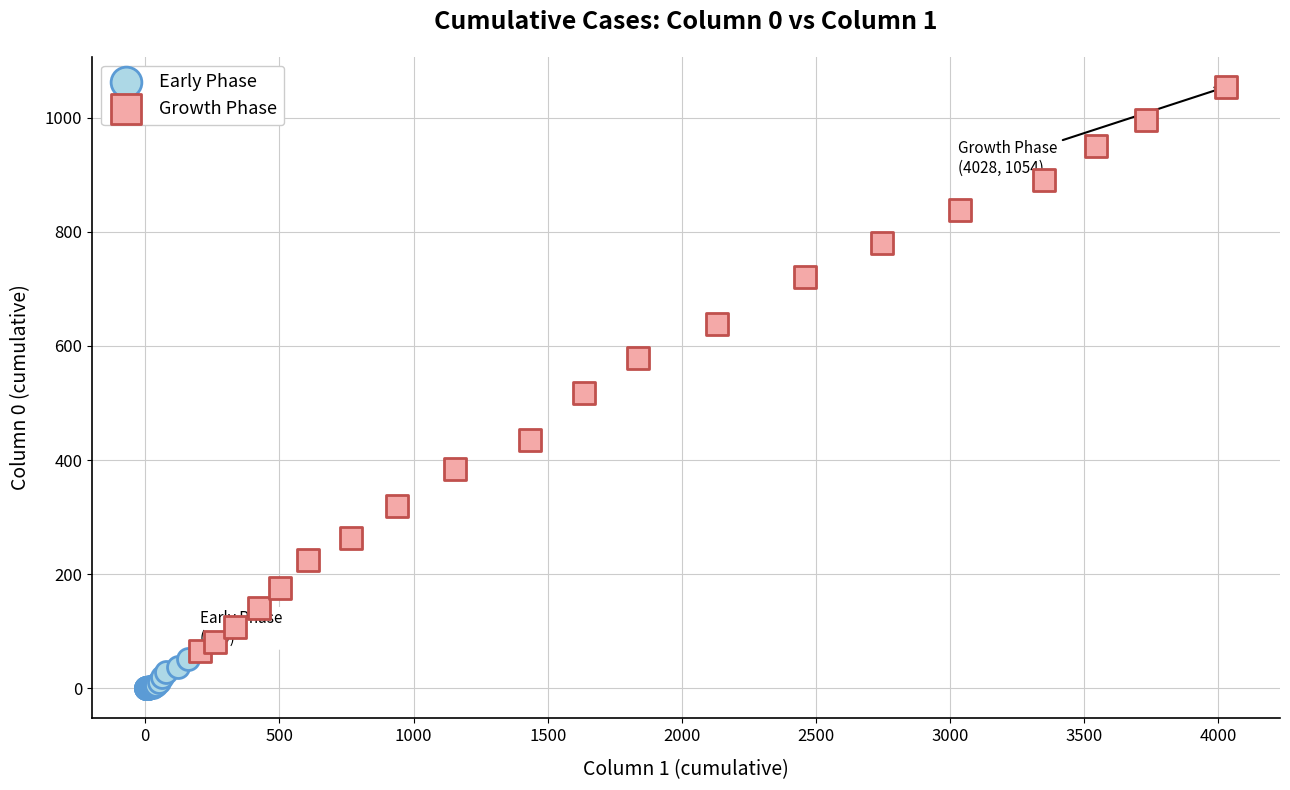

Which series contains the lowest Y value?

Early Phase